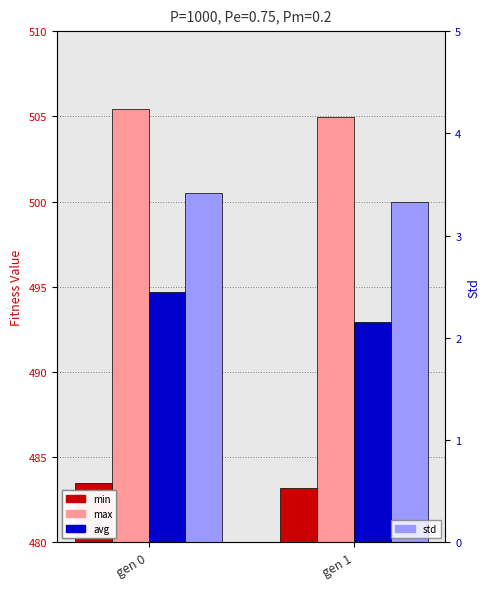

What is the value of the max bar at the 2nd from the left?

505.0